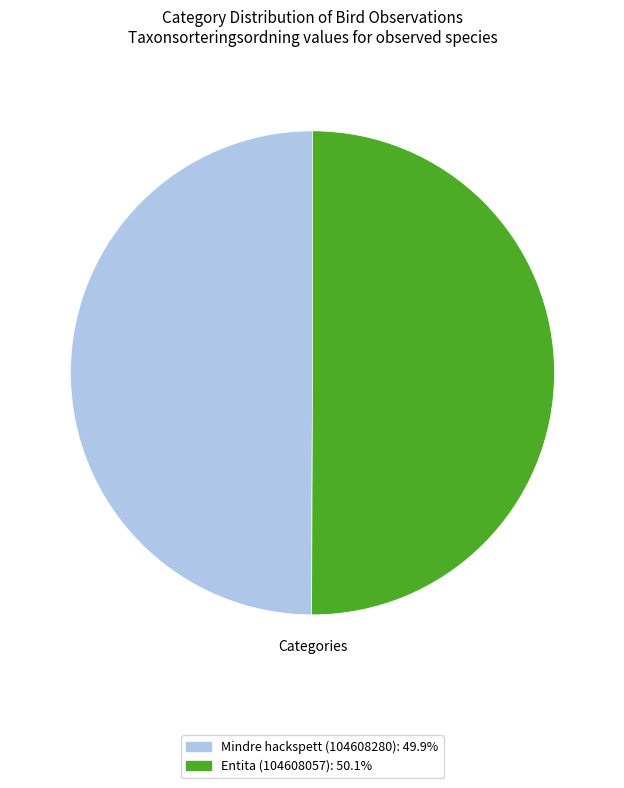

What is the ratio of the value at Mindre hackspett (104608280): 49.9% to the value at Entita (104608057): 50.1%?

1.0